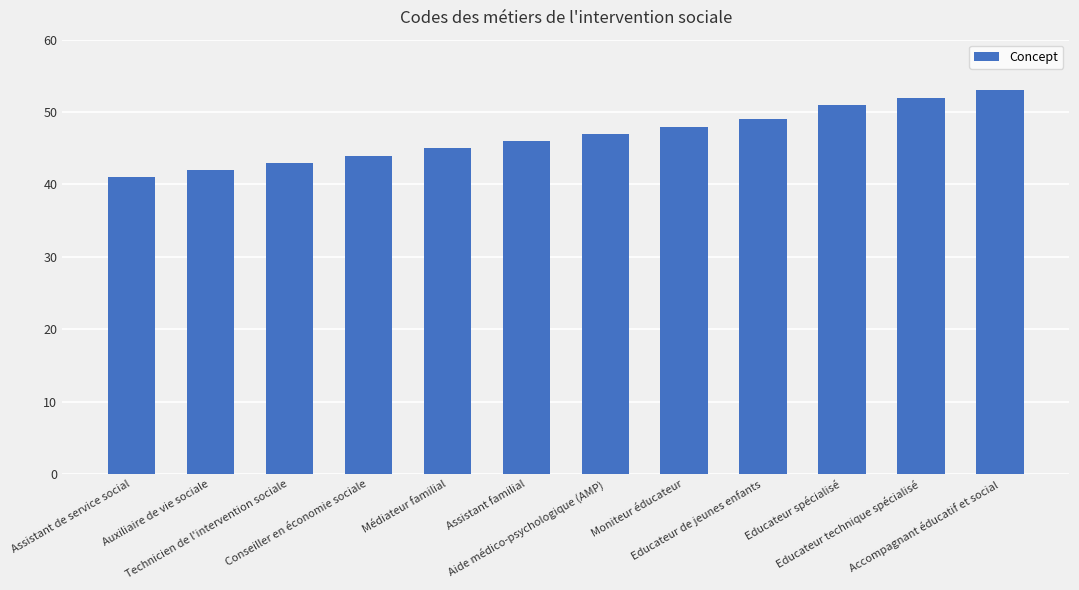

What is the sum of the values at Moniteur éducateur and Technicien de l'intervention sociale?

91